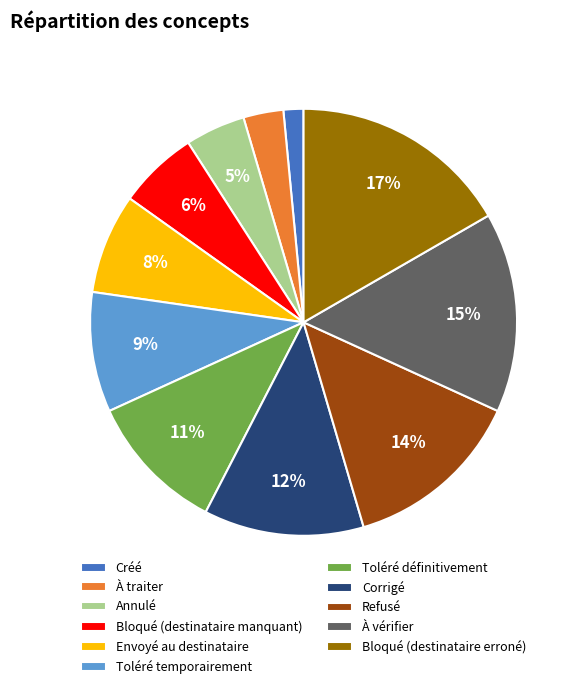

Which category has the smallest portion of the pie?

Créé